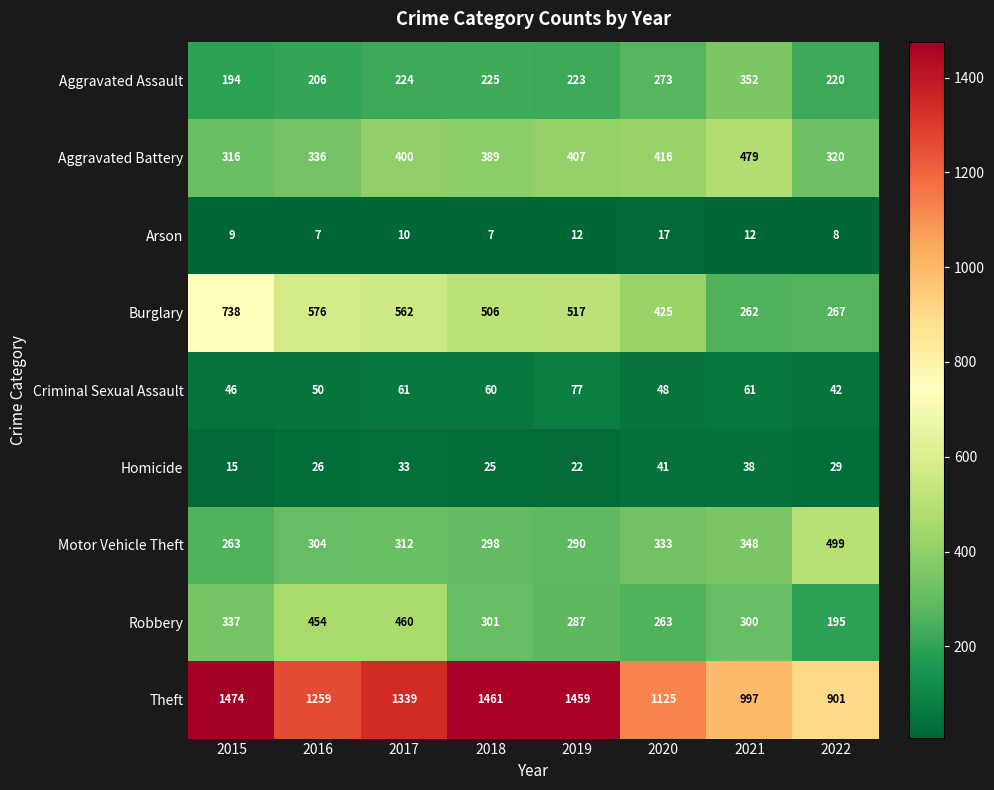

Which series changed the most between 2015 and 2022?

Theft